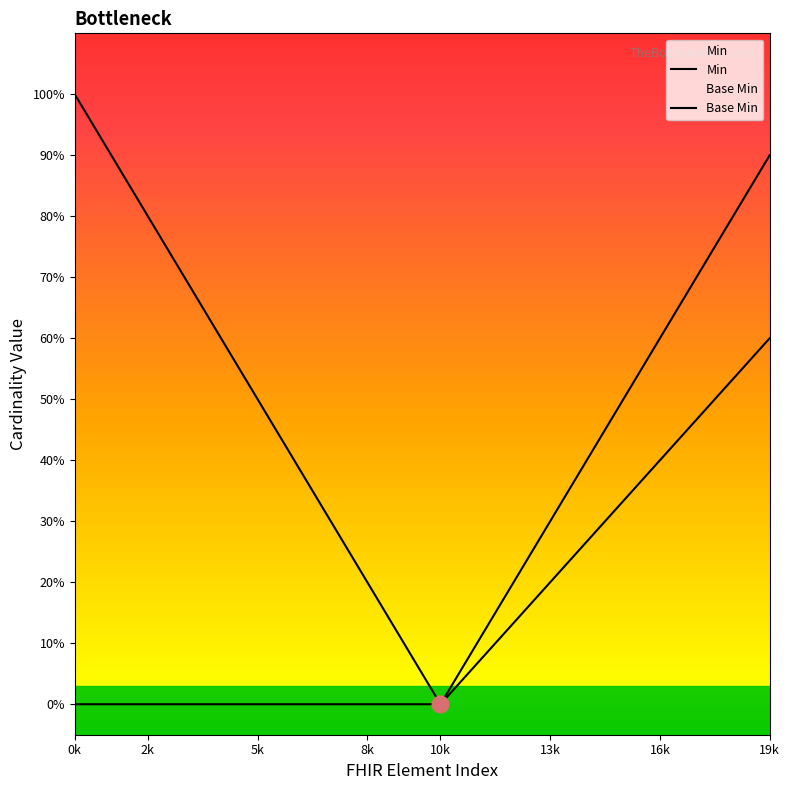

Rank the series by their average value, from highest to lowest.

Min, Base Min